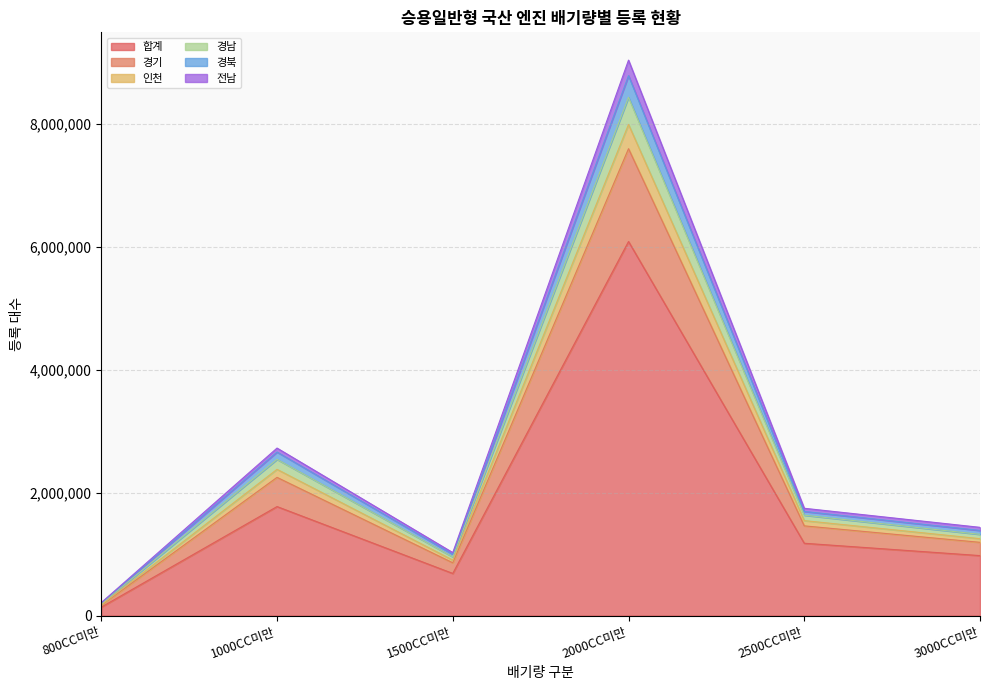

Rank the categories by 경남 value from lowest to highest.

800CC미만, 1500CC미만, 3000CC미만, 2500CC미만, 1000CC미만, 2000CC미만